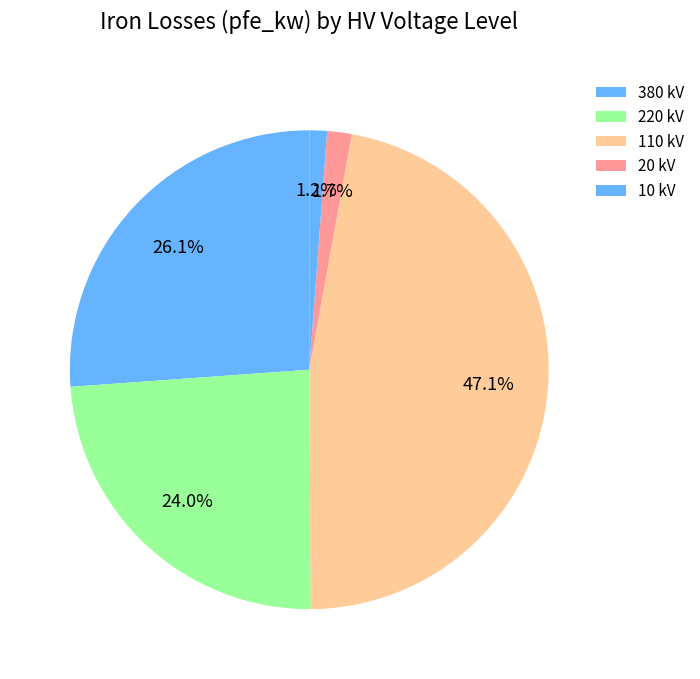

How many slices are in this pie chart?

5